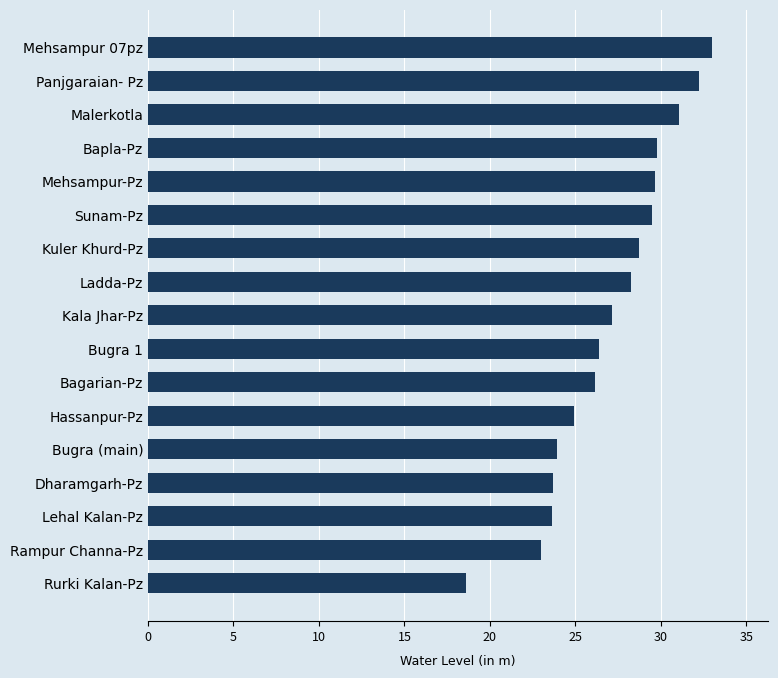

What is the change in value from Bugra (main) to Mehsampur 07pz?

+9.1